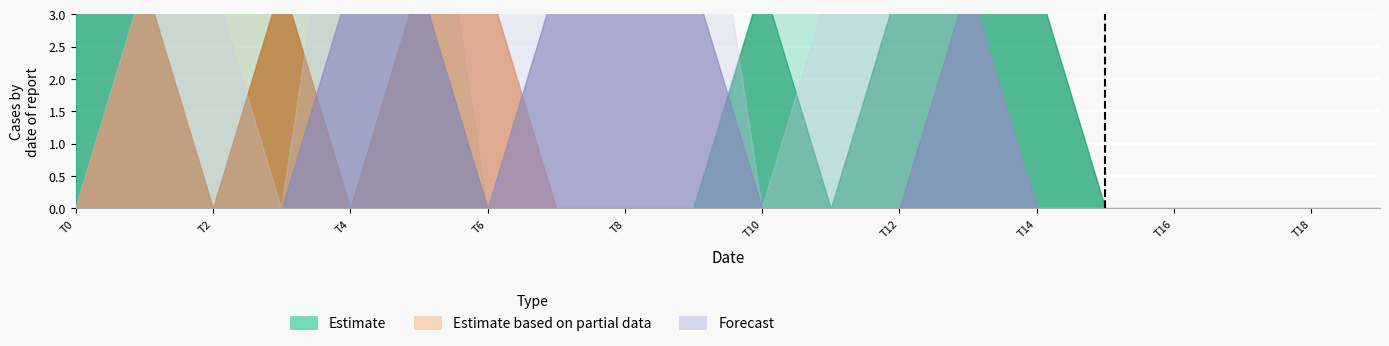

At which category is the sum across all series the highest?

4